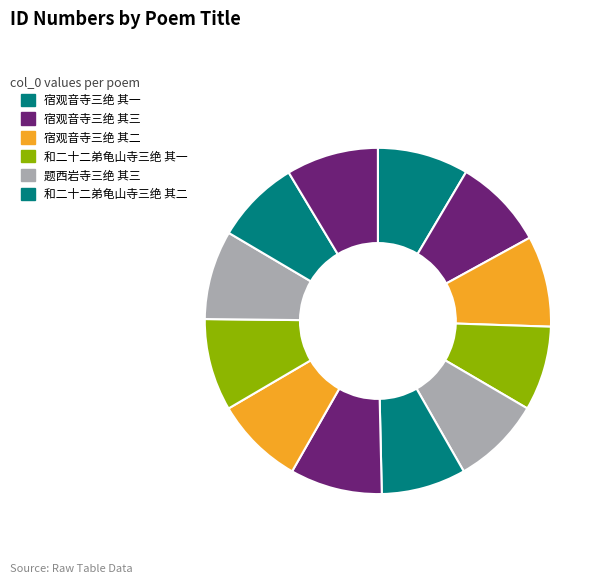

How many slices are in this pie chart?

12